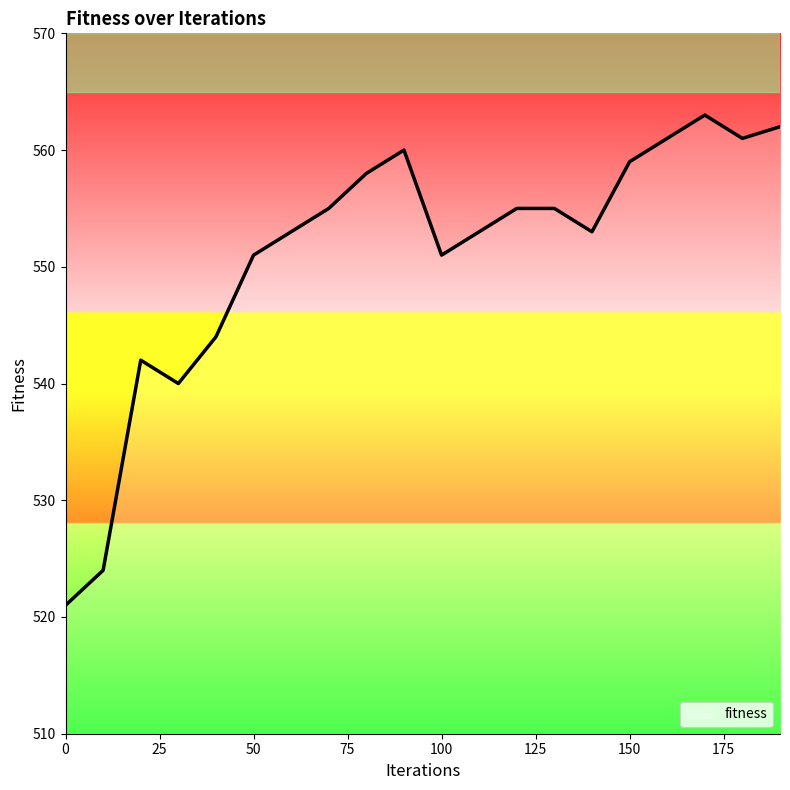

How many categories are shown in the chart?

20